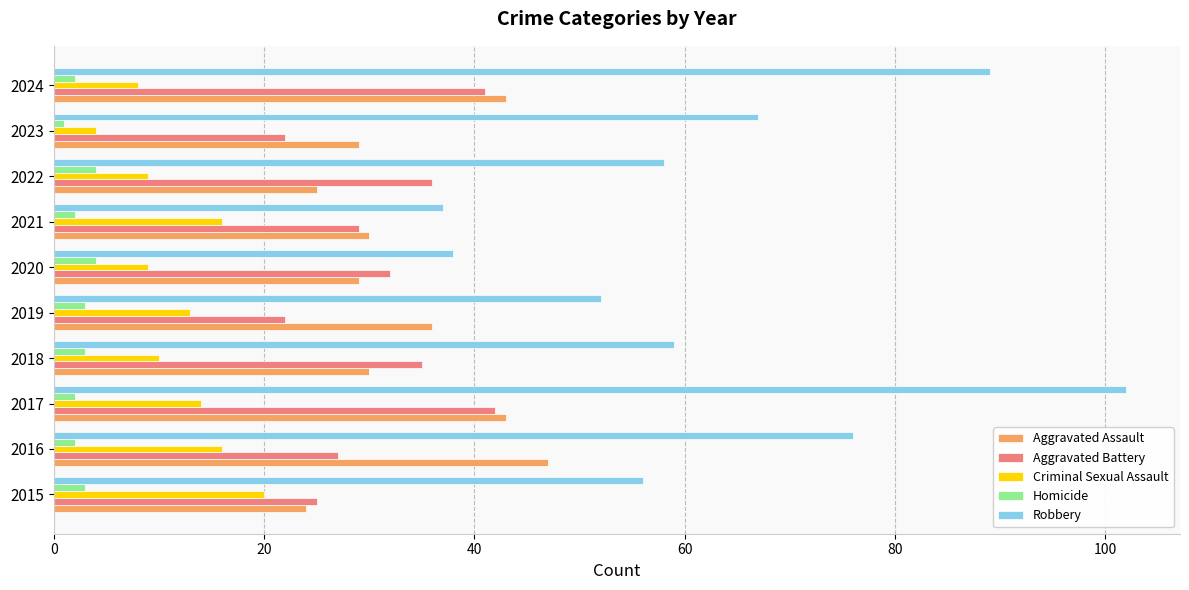

What is the greatest value displayed?

102